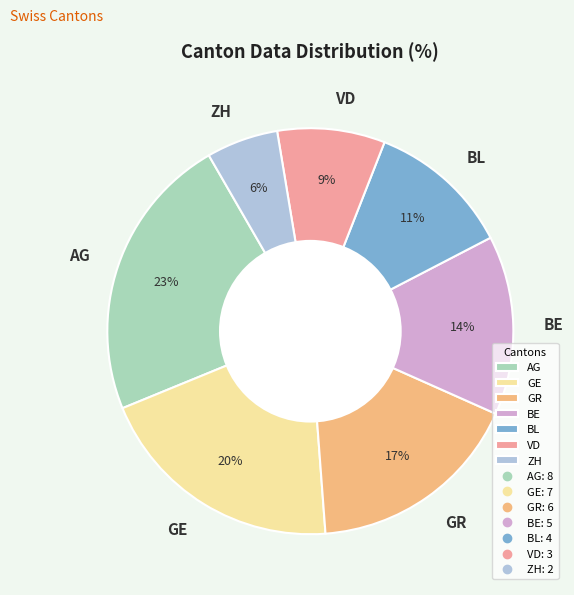

How many slices are in this pie chart?

7